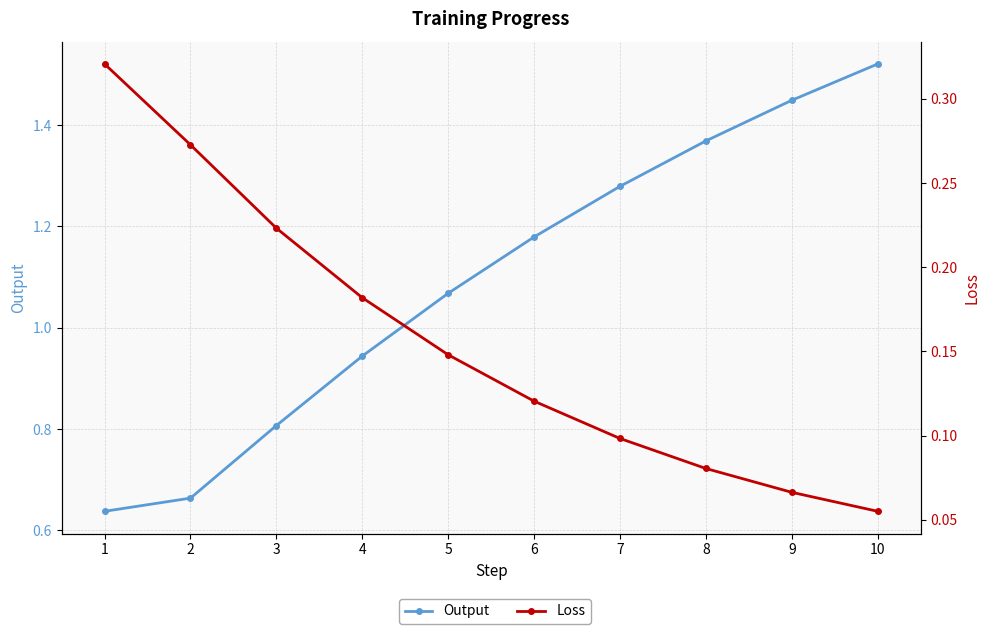

At which category is the sum across all series the highest?

10